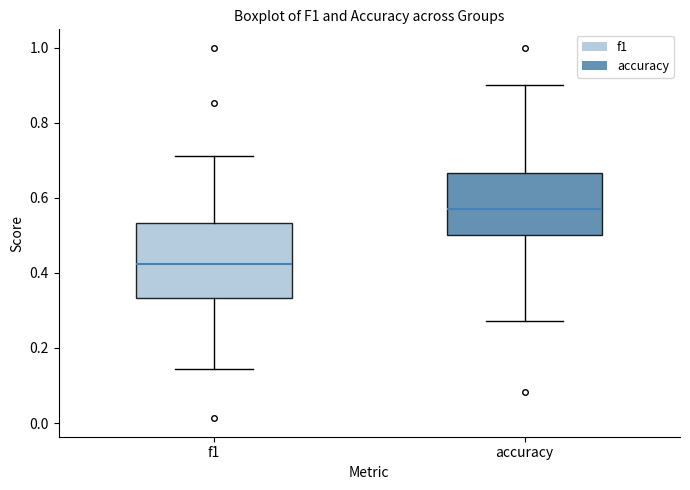

Reading left to right, read every box against the y-axis: the position of its median line, the range the box covers, and the ends of its whiskers. The values are not printed on the chart, so give them approximately, as read against the axis.

f1: median 0.42, box 0.34 to 0.54, whiskers 0.14 to 0.72
accuracy: median 0.58, box 0.50 to 0.66, whiskers 0.28 to 0.90